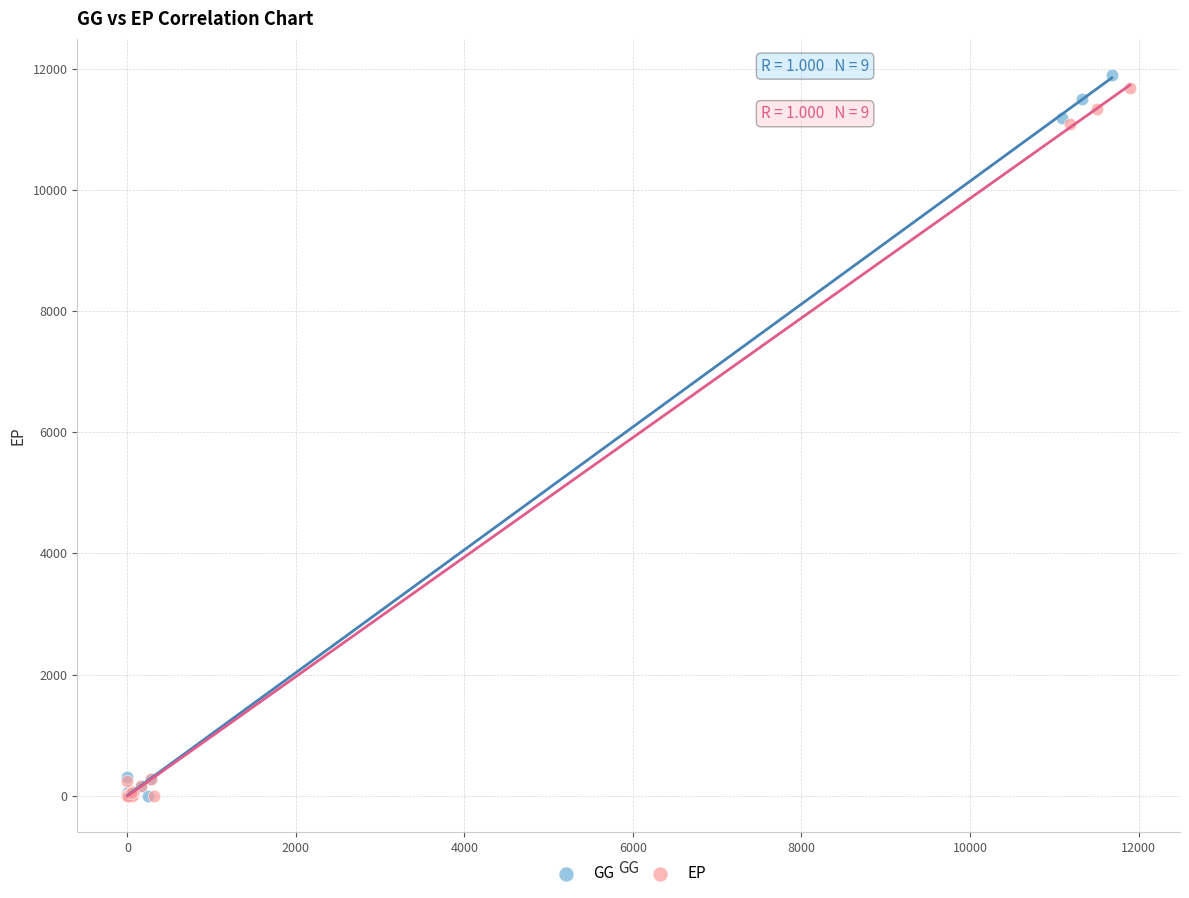

What are all the series names shown in the legend?

GG, EP